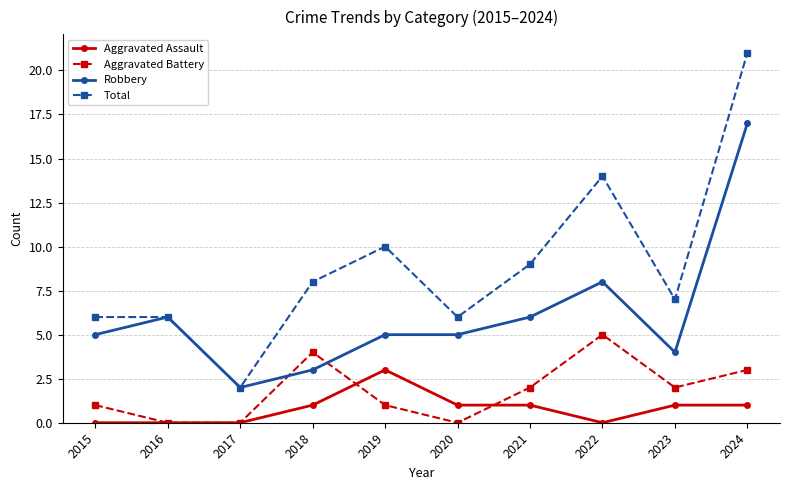

The value of Total at 2015 is 4. True or false?

False